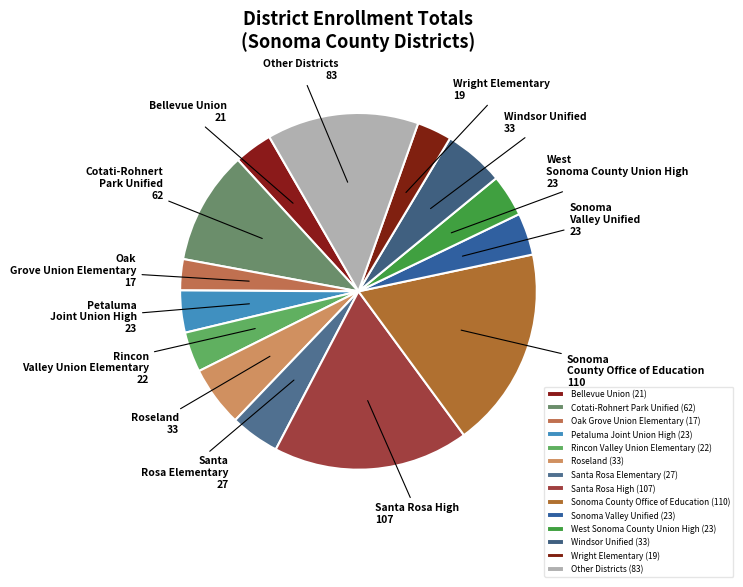

Does West Sonoma County Union High account for over 50% of the chart?

No